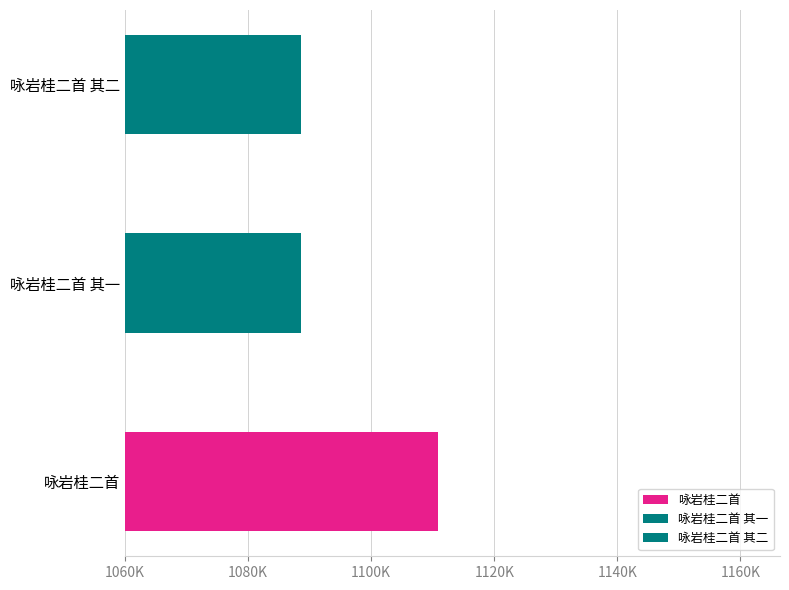

What is the ratio of the value at 咏岩桂二首 to the value at 咏岩桂二首 其一?

1.0